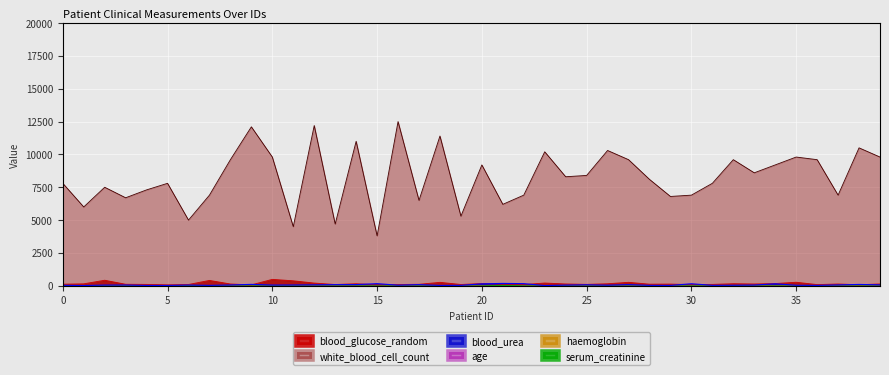

Where is the first local minimum for white_blood_cell_count?

1